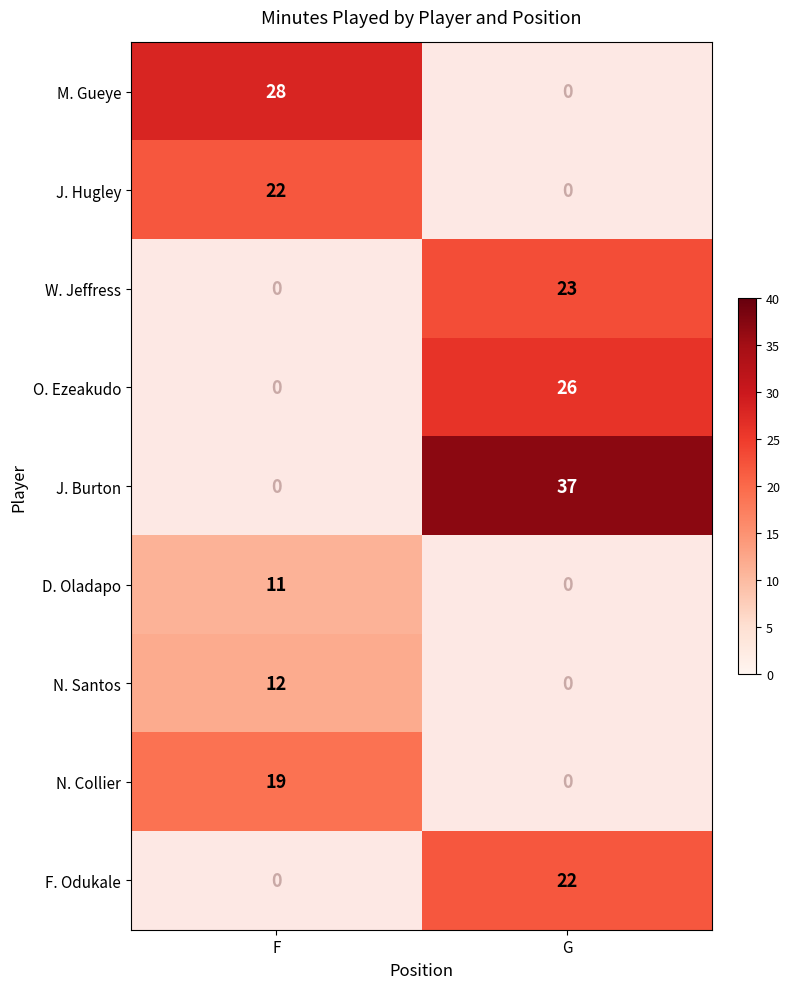

True or false: J. Burton has a value of 60 at G.

False